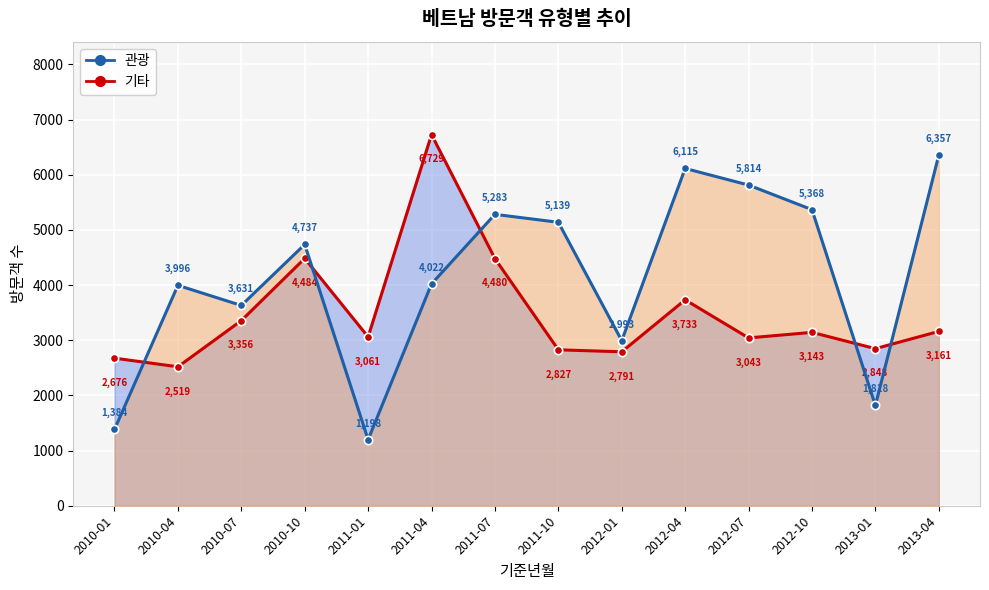

True or false: 관광 라인 has a value of 5378 at 2012-01.

False